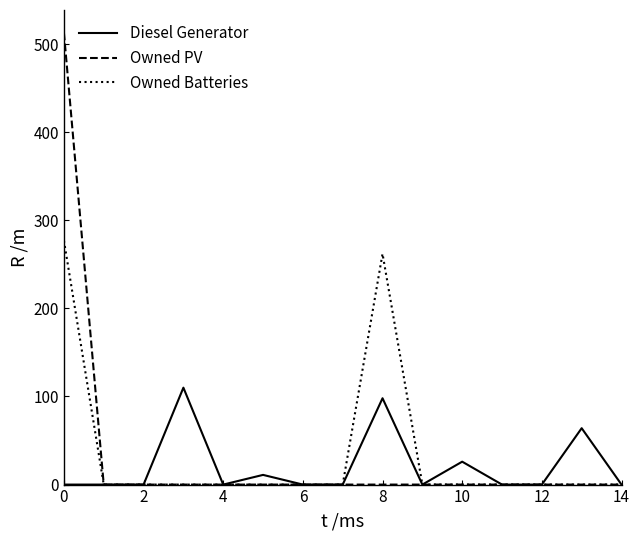

List the series in order of their peak value, lowest first.

Diesel Generator, Owned Batteries, Owned PV